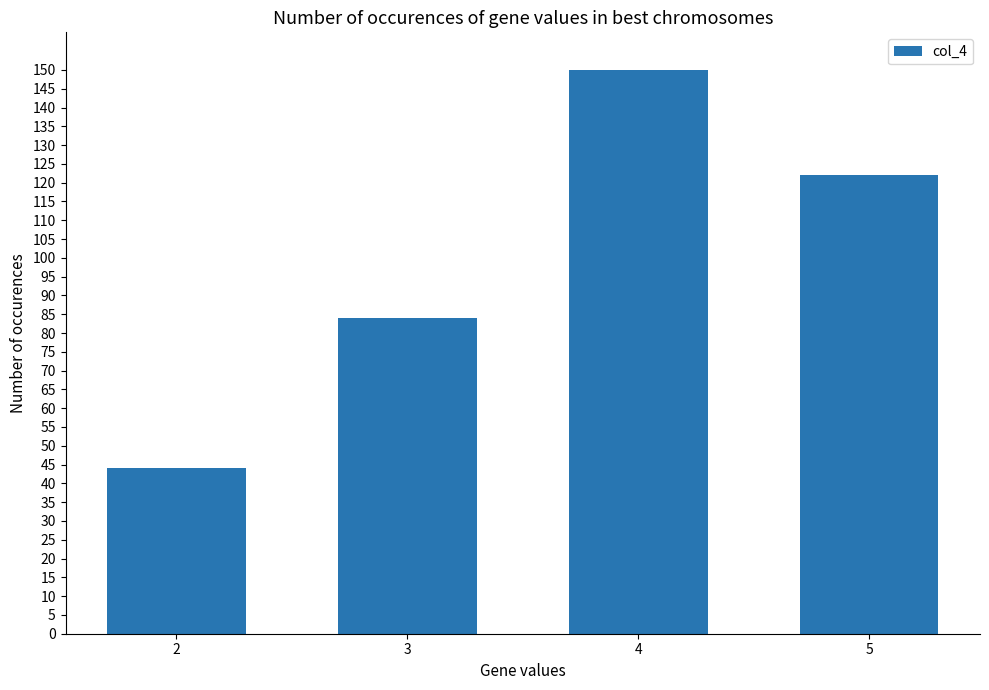

Between 2 and 4, which is larger?

4